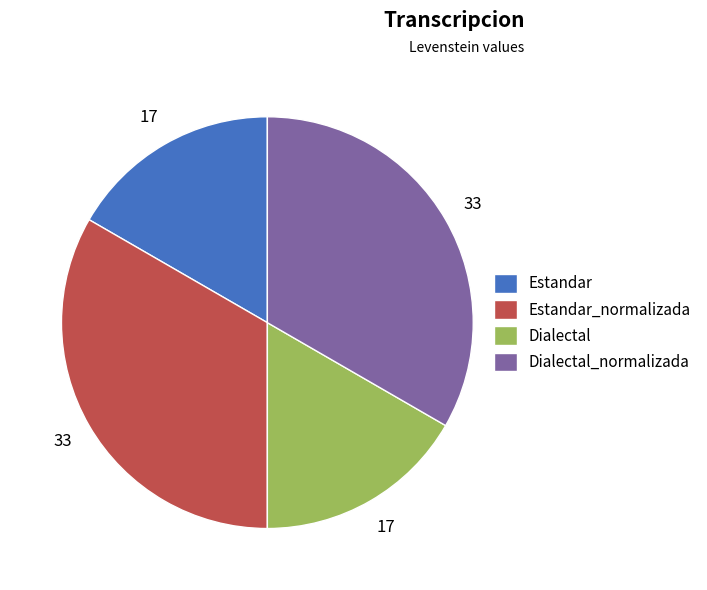

Is it true that Dialectal_normalizada is 33% of the pie?

True